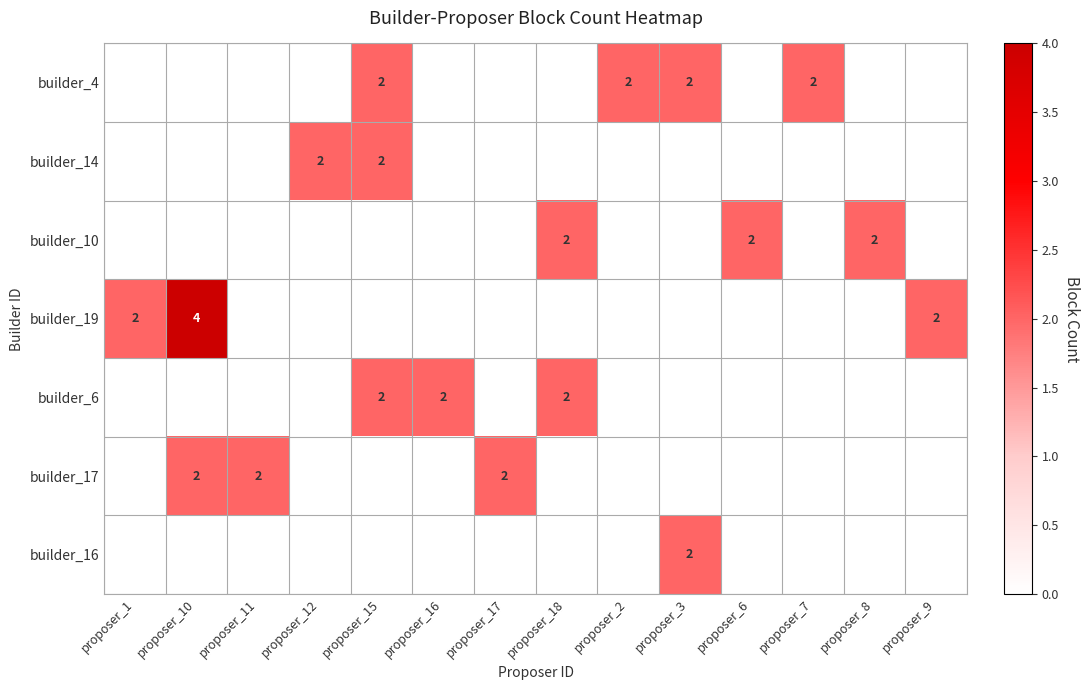

The value of builder_4 at proposer_15 is 1. True or false?

False